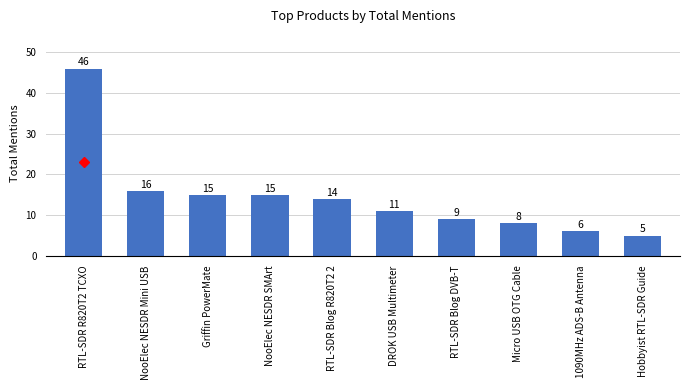

Where is the data nearest to the value 25?

NooElec NESDR Mini USB